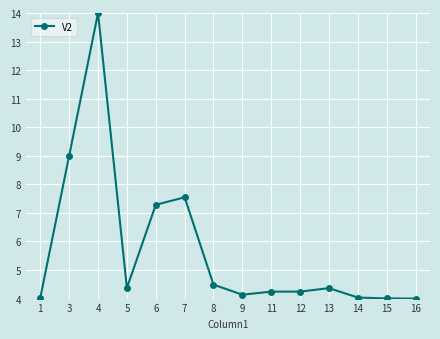

True or false: the data has more than 0 interior local peaks.

True